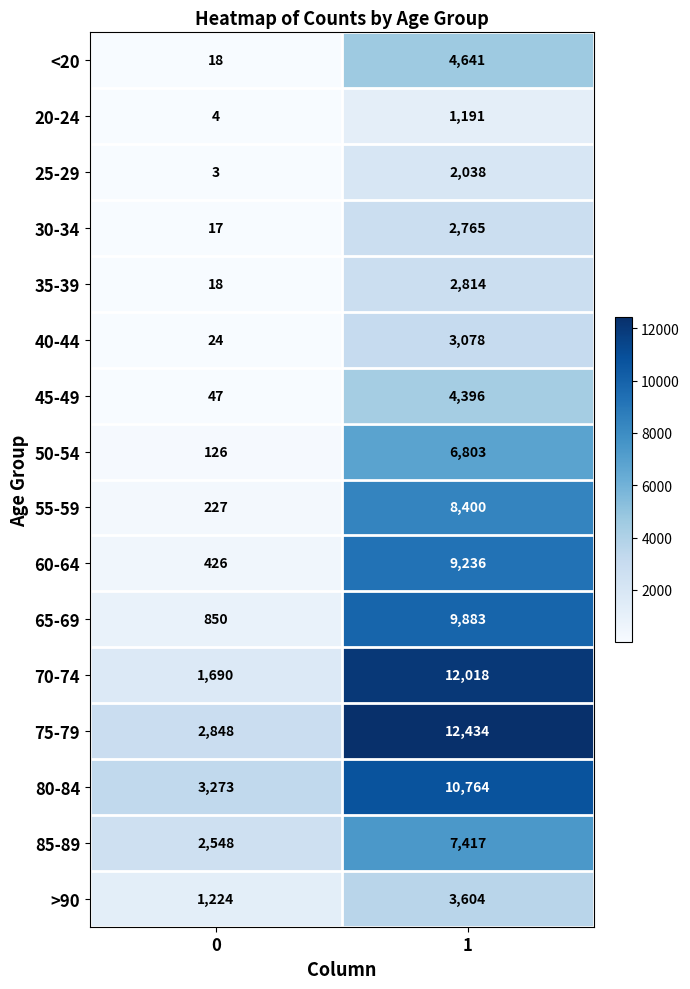

What is the total value across all series at 0?

13343